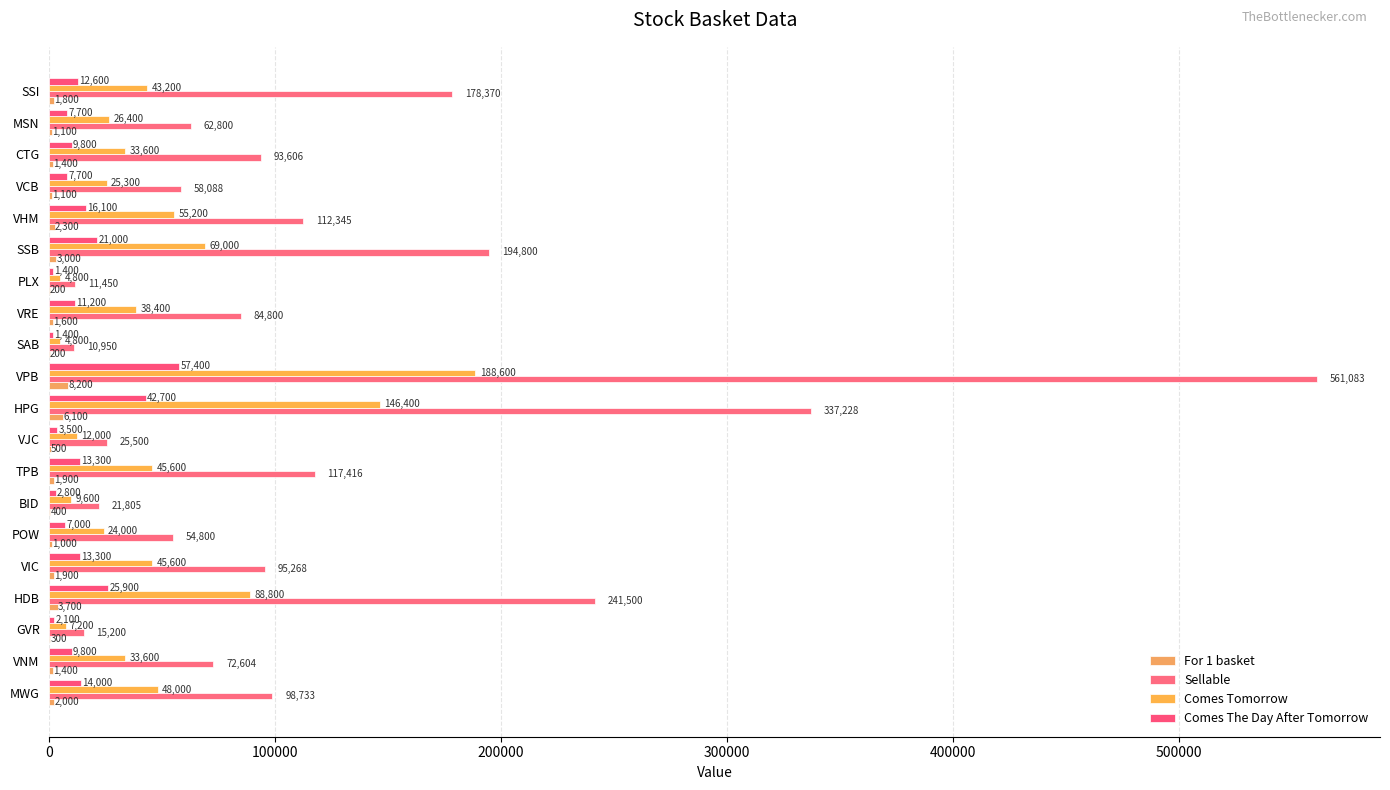

How many distinct data groups are displayed?

4